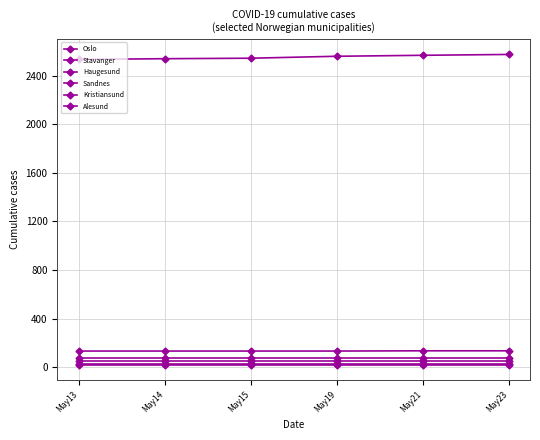

Does the chart have visible grid lines?

Yes